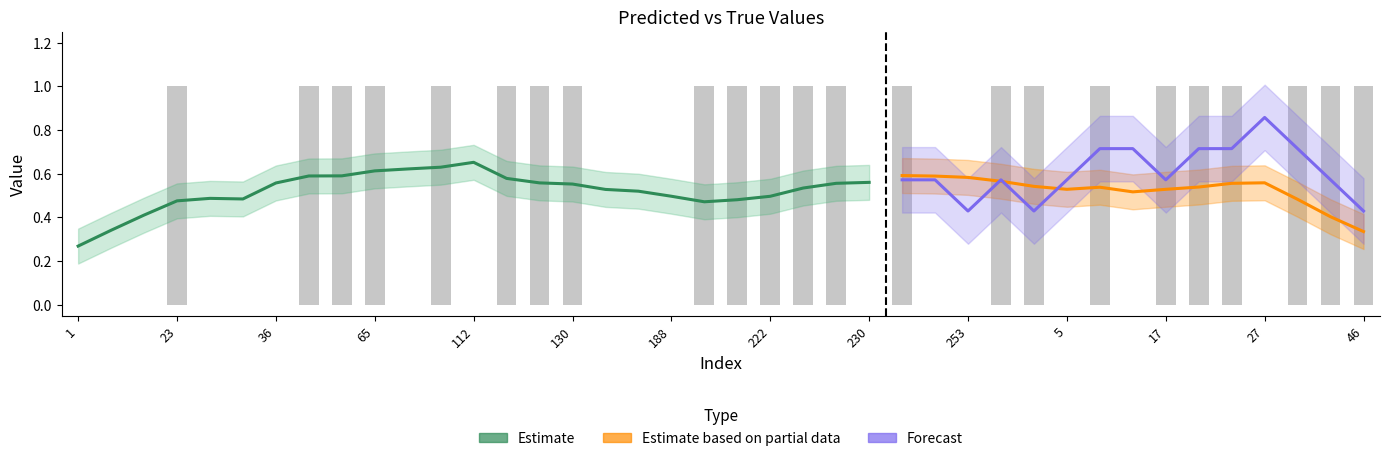

Reading left to right, transcribe all the data shown in this chart.

1=0	7=0	10=0	23=1	34=0	35=0	36=0	42=1	45=1	65=1	69=0	96=1	112=0	113=1	127=1	130=1	139=0	184=0	188=0	191=1	207=1	222=1	224=1	228=1	230=0	239=1	243=0	253=0	268=1	290=1	5=0	8=1	13=0	17=1	25=1	26=1	27=0	33=1	41=1	46=1